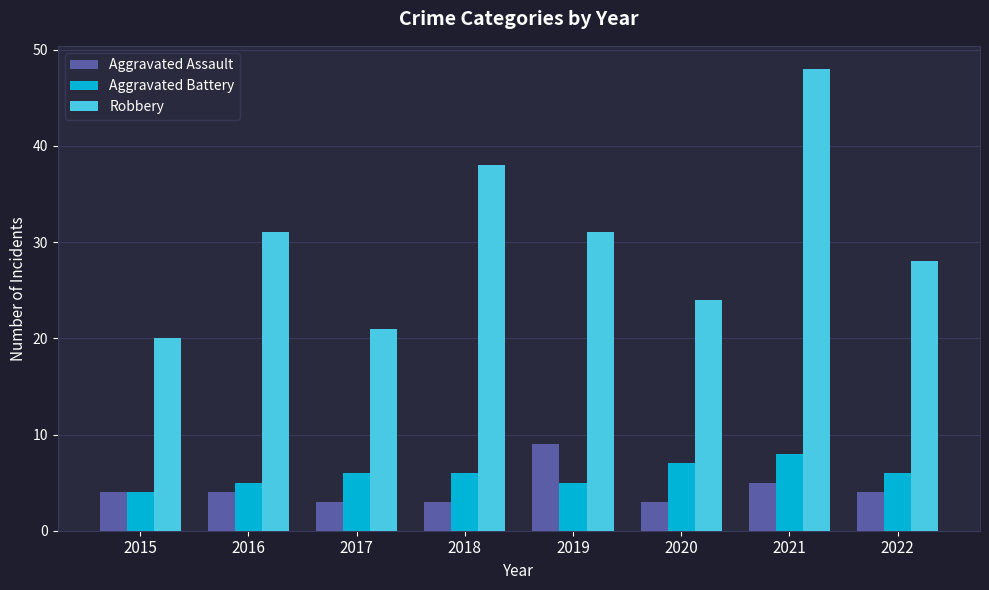

The Aggravated Battery series shows 9 at 2022. True or false?

False